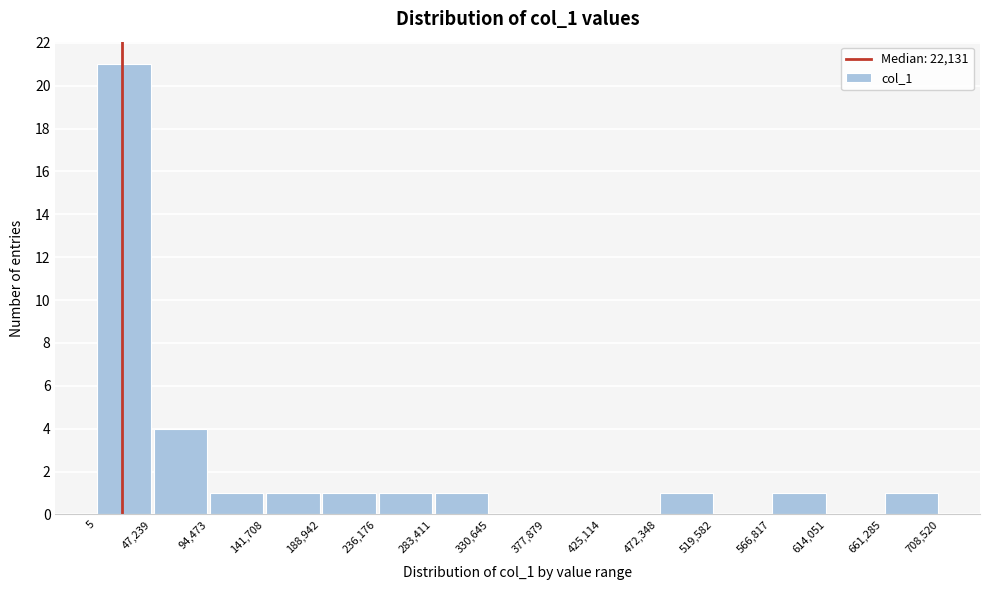

Reading left to right, transcribe this chart: for each bar, give the range it covers on the x-axis and its height. The values are not printed on the chart, so give them approximately, as read against the axis.

5 to 47,239: 21
47,239 to 94,473: 4
94,473 to 141,708: 1
141,708 to 188,942: 1
188,942 to 236,176: 1
236,176 to 283,411: 1
283,411 to 330,645: 1
330,645 to 377,879: 0
377,879 to 425,114: 0
425,114 to 472,348: 0
472,348 to 519,582: 1
519,582 to 566,817: 0
566,817 to 614,051: 1
614,051 to 661,285: 0
661,285 to 708,520: 1